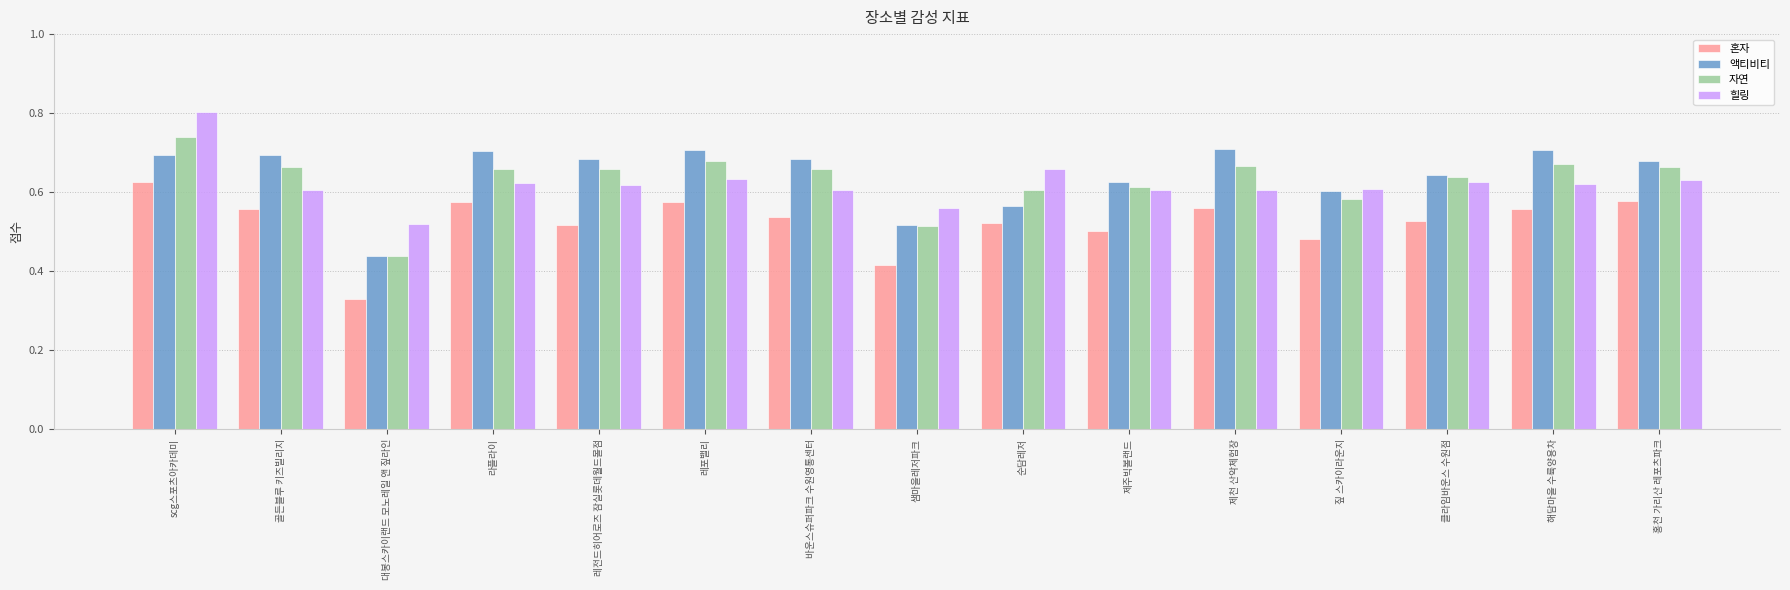

What is the sum of the 혼자 values at 샘마을레저파크 and 해담마을 수륙양용차?

1.0